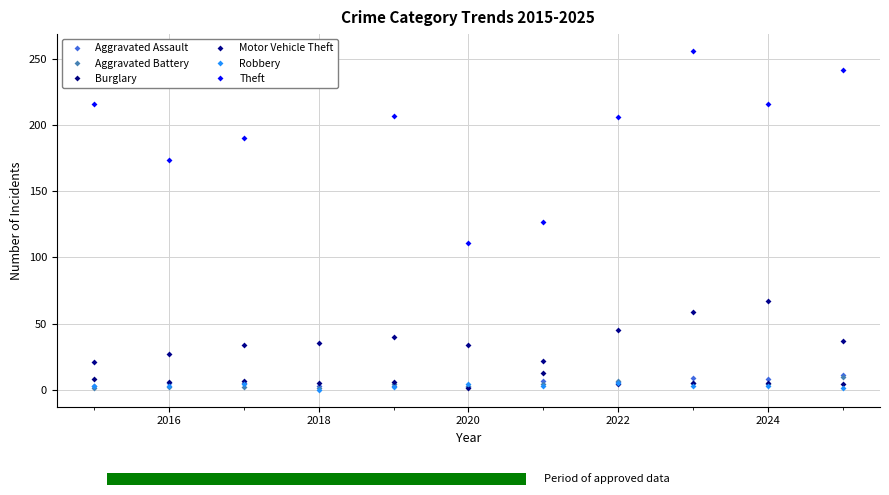

Which series has the largest range (max minus min)?

Theft